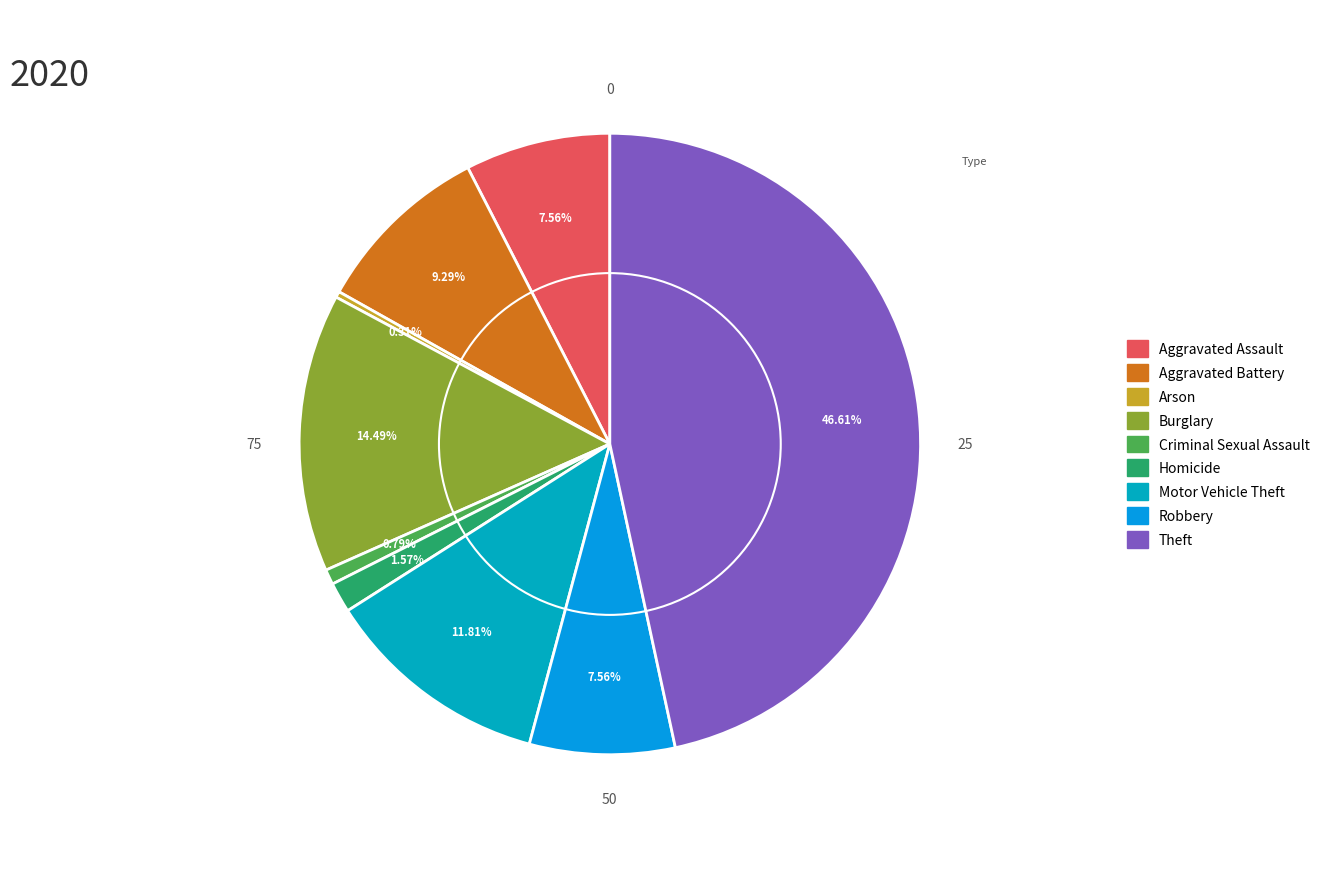

How many slices are in this pie chart?

9